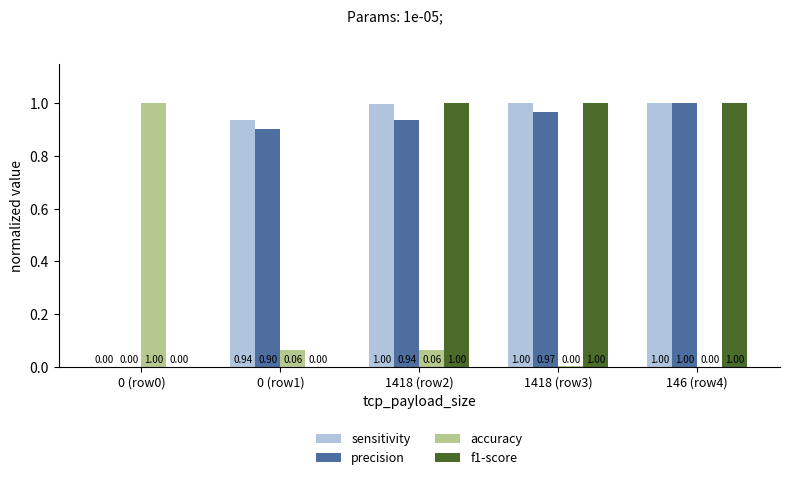

The accuracy series shows 0.0 at 1418 (row3). True or false?

True